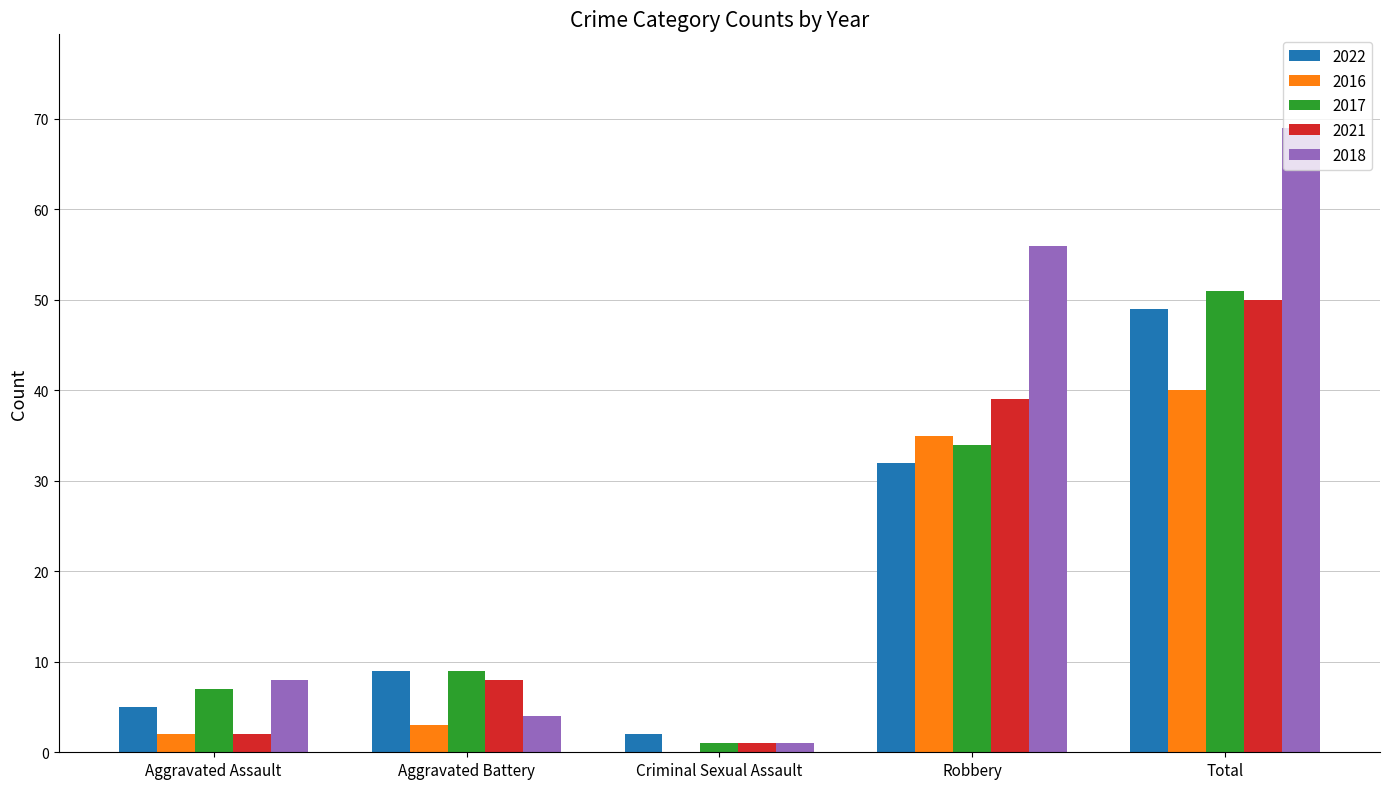

Reading left to right, what are all the values shown in this chart?

2022: Aggravated Assault=5	Aggravated Battery=9	Criminal Sexual Assault=2	Robbery=32	Total=49
2016: Aggravated Assault=2	Aggravated Battery=3	Criminal Sexual Assault=0	Robbery=35	Total=40
2017: Aggravated Assault=7	Aggravated Battery=9	Criminal Sexual Assault=1	Robbery=34	Total=51
2021: Aggravated Assault=2	Aggravated Battery=8	Criminal Sexual Assault=1	Robbery=39	Total=50
2018: Aggravated Assault=8	Aggravated Battery=4	Criminal Sexual Assault=1	Robbery=56	Total=69